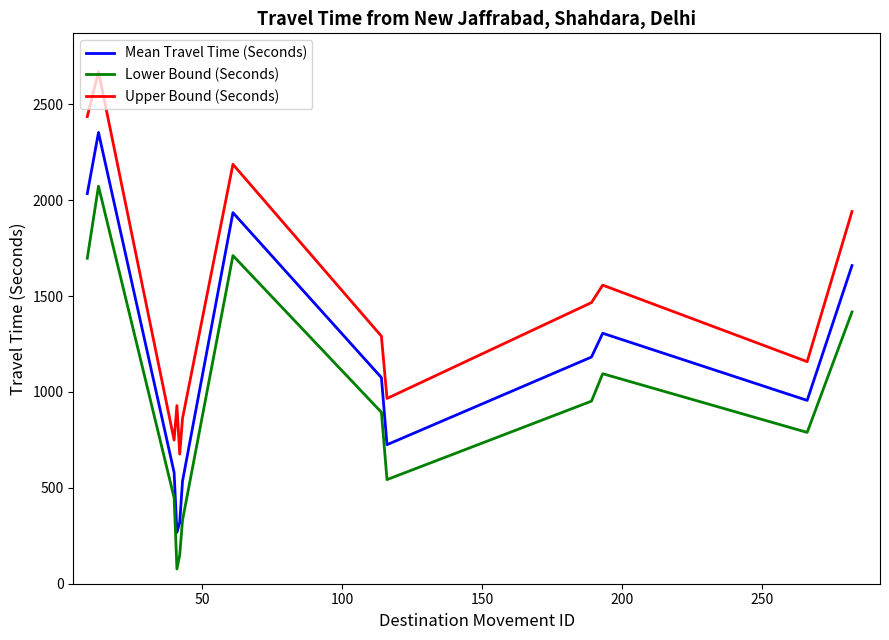

Is this an area chart (filled region under the line)?

No